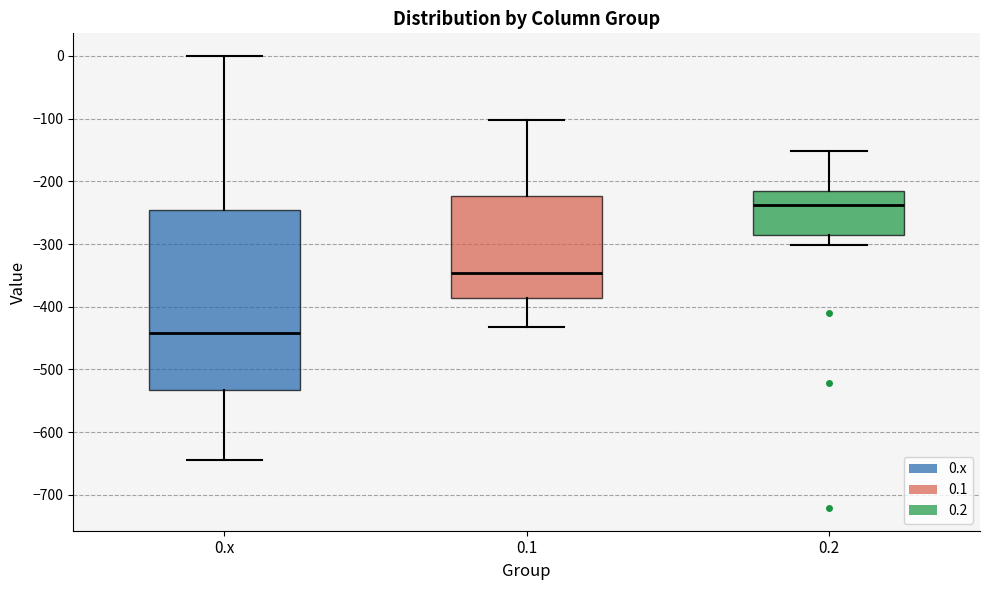

Reading left to right, read every box against the y-axis: the position of its median line, the range the box covers, and the ends of its whiskers. The values are not printed on the chart, so give them approximately, as read against the axis.

0.x: median -440, box -530 to -250, whiskers -640 to 0
0.1: median -350, box -390 to -220, whiskers -430 to -100
0.2: median -240, box -290 to -220, whiskers -300 to -150